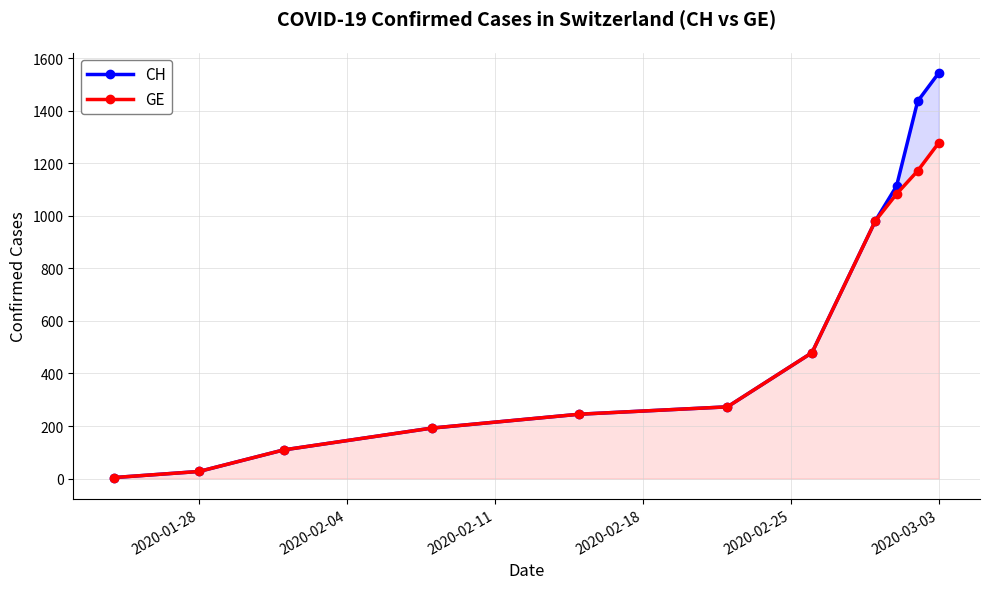

Is the value of CH at 2020-02-11 greater than the value of GE at 8?

No